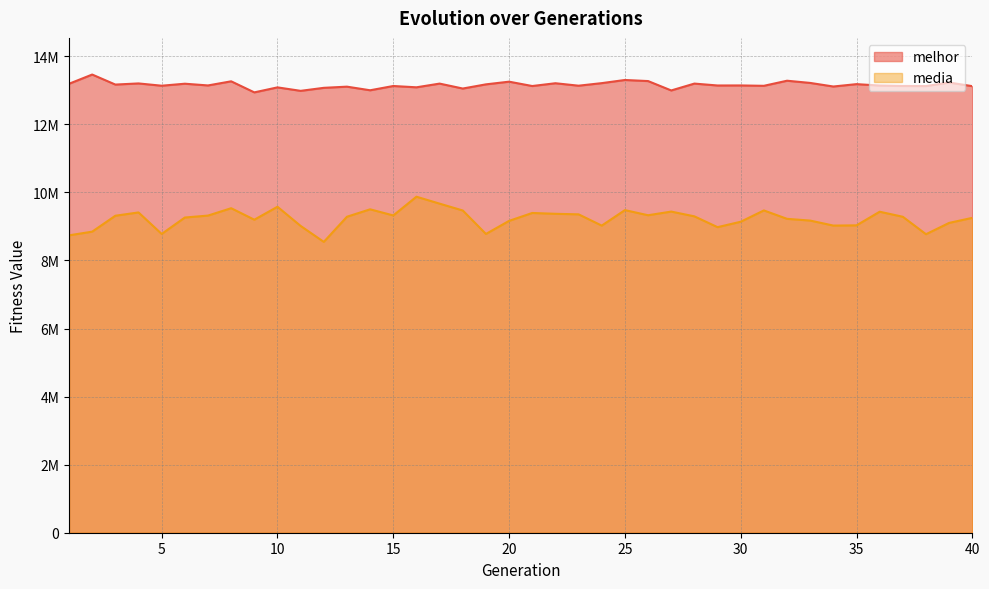

List the series in order of their overall mean, lowest first.

media, melhor